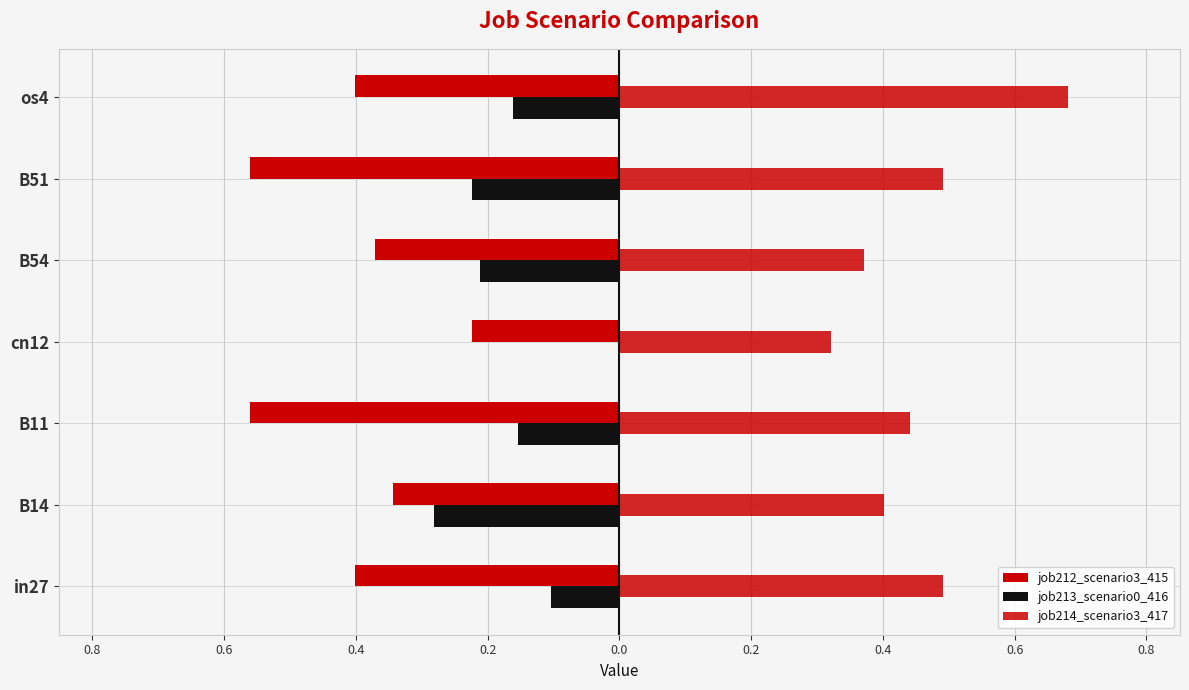

How many bars are there in total?

21